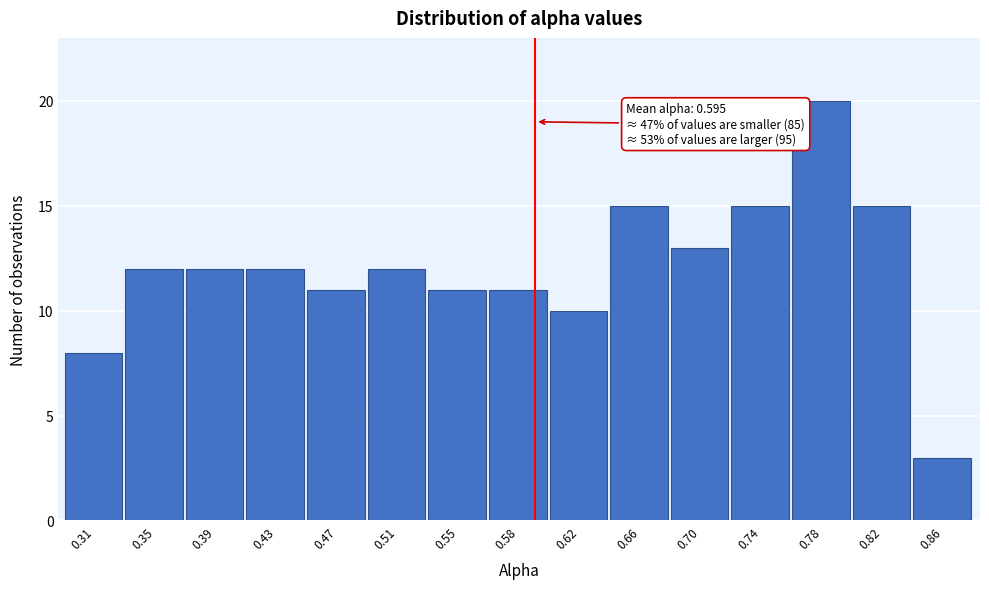

Which range on the x-axis has the tallest bar?

0.760 to 0.800